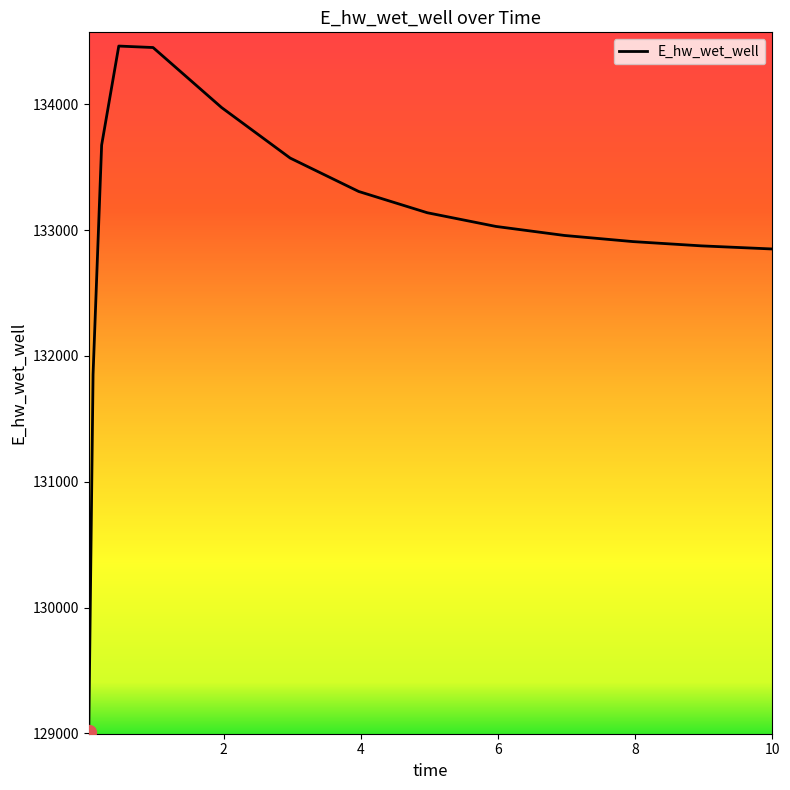

What is the greatest value displayed?

134462.1